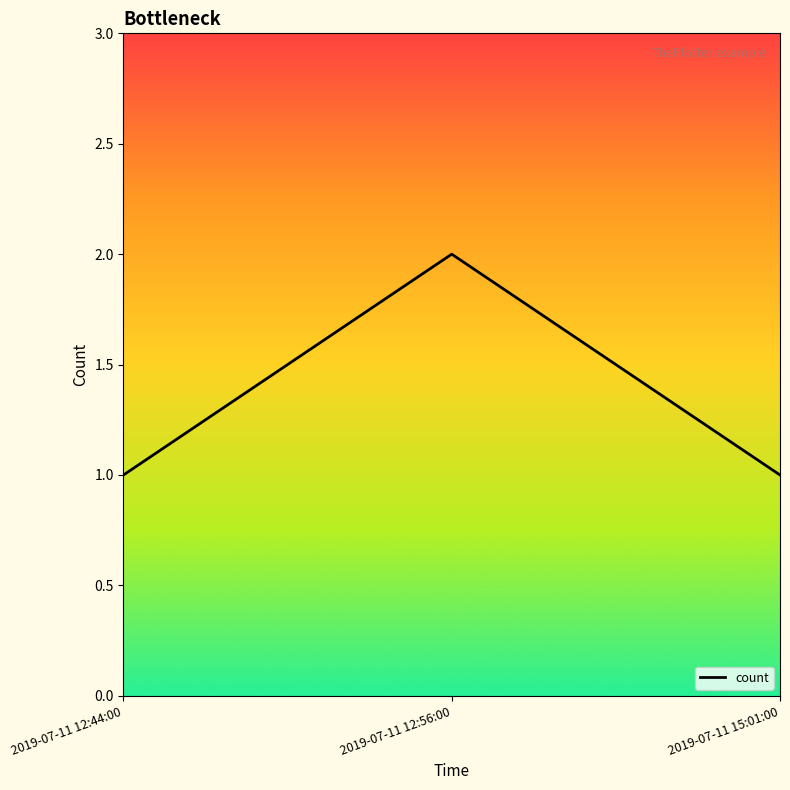

What is the sum of all values?

4